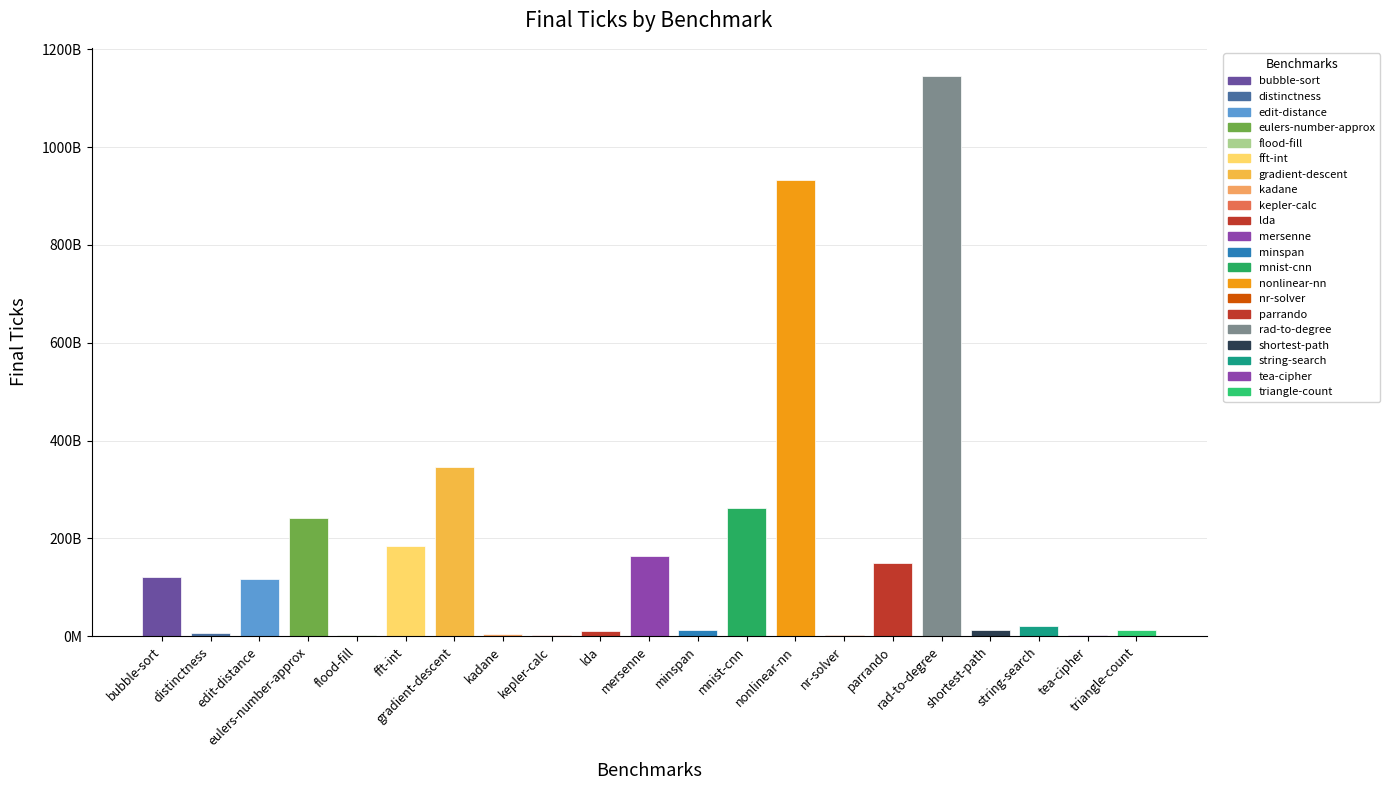

Where does the data first go above 20248133200?

bubble-sort